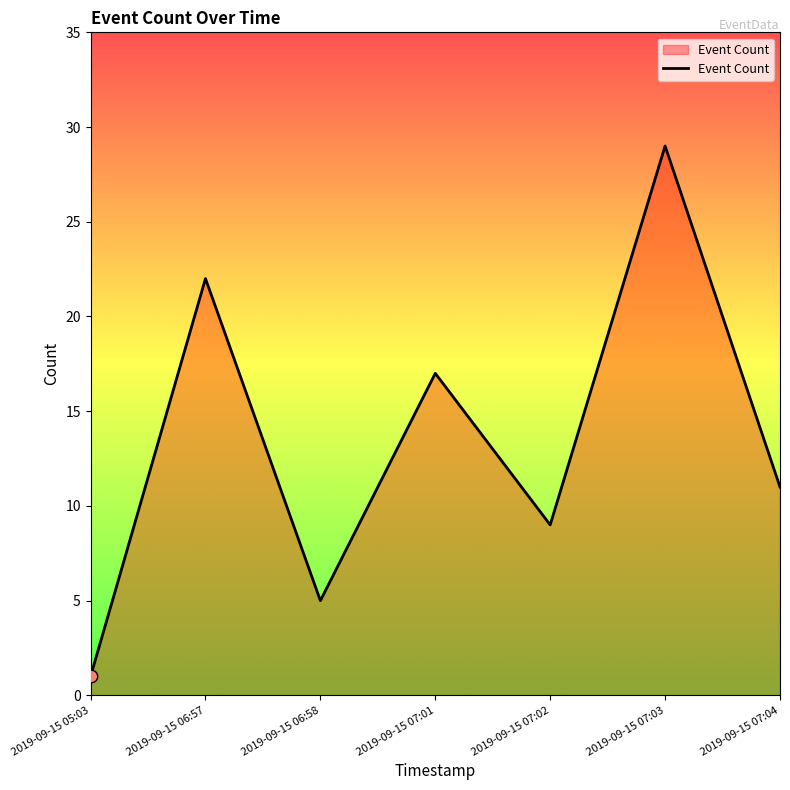

Between 2019-09-15 06:57 and 2019-09-15 07:03, which is larger?

2019-09-15 07:03